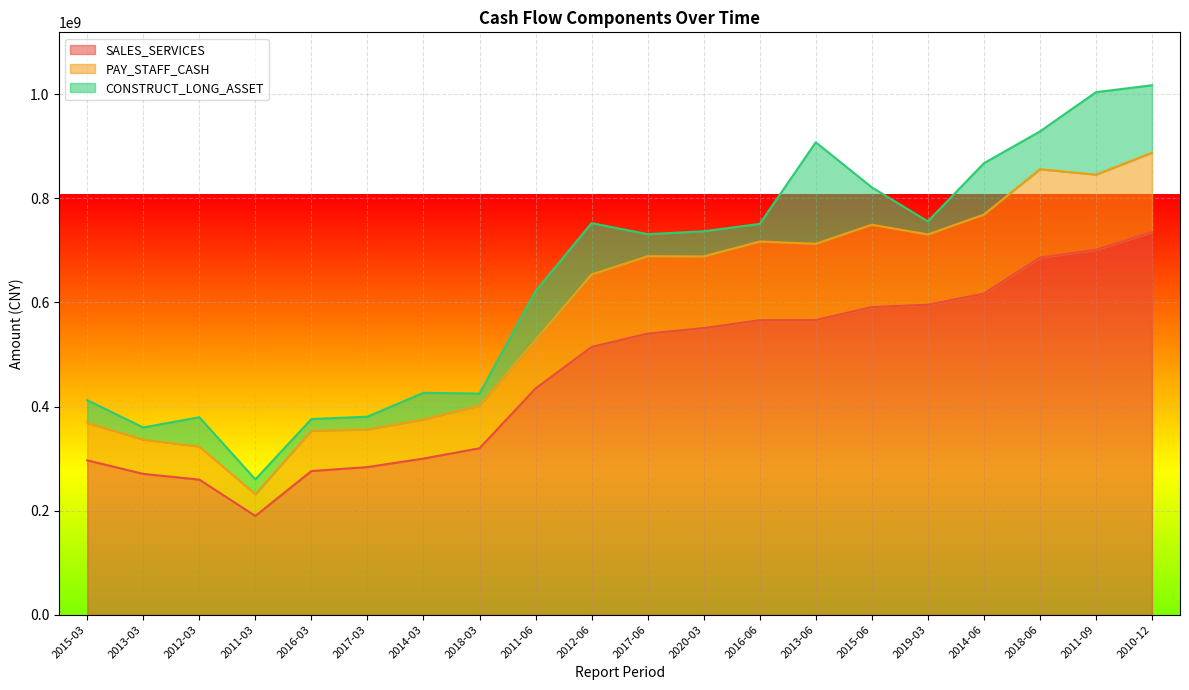

Which has a higher value, 2016-06 or 2020-03?

2016-06